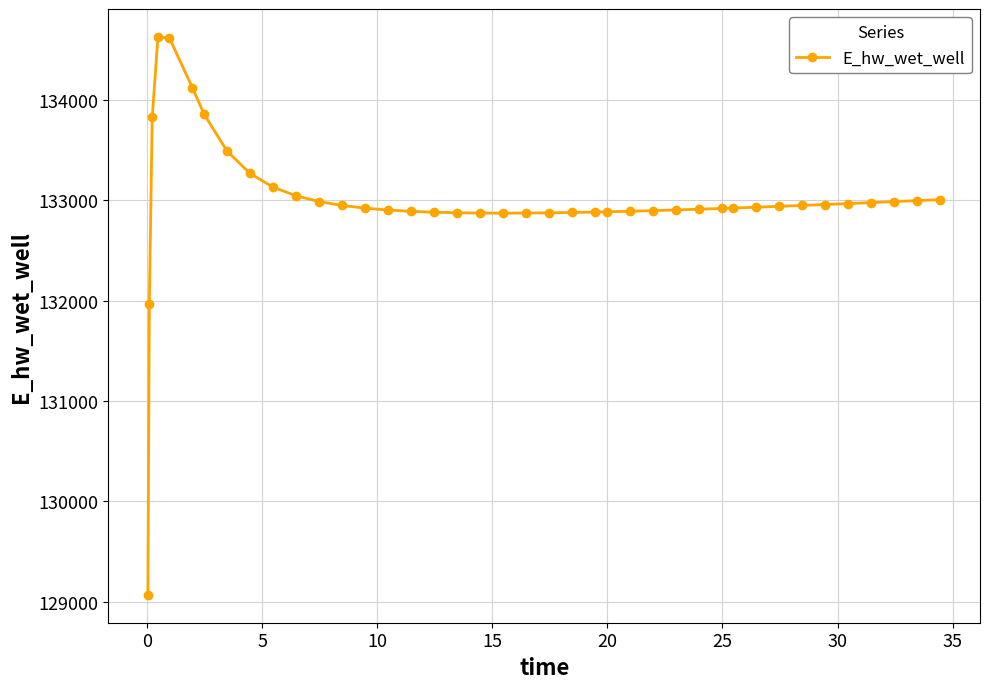

What is the value of the 34th point from the left?

132949.1